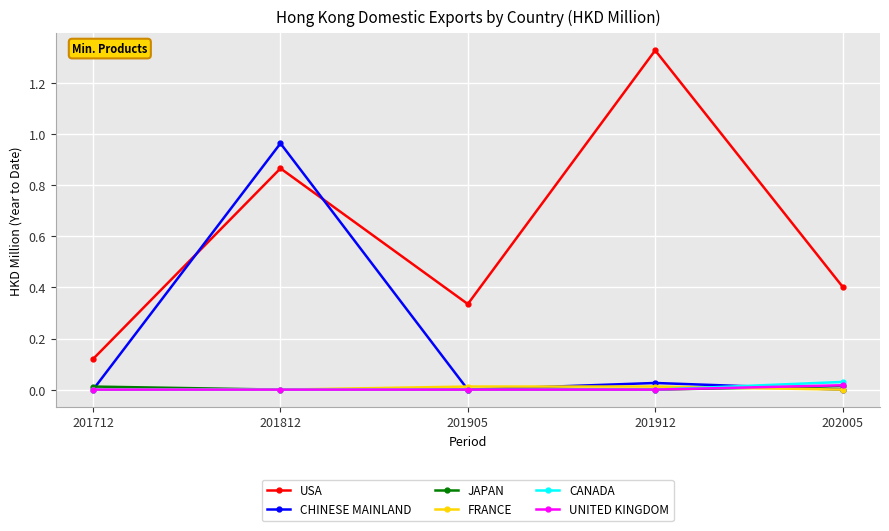

Which series has the widest spread of values?

USA